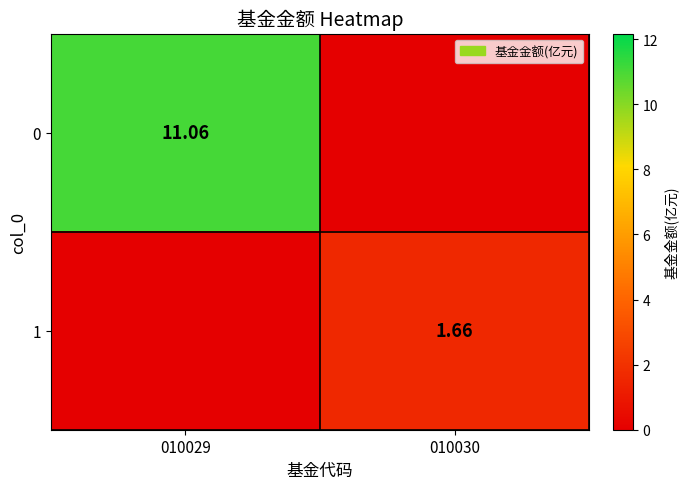

What is the maximum value for 1?

1.7